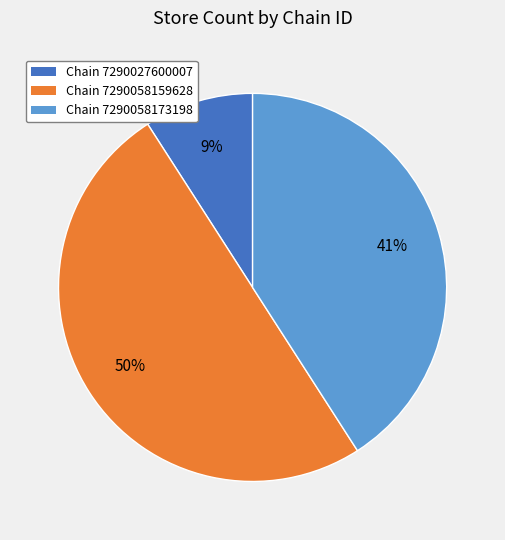

To the nearest percent, what is the average slice percentage?

33%